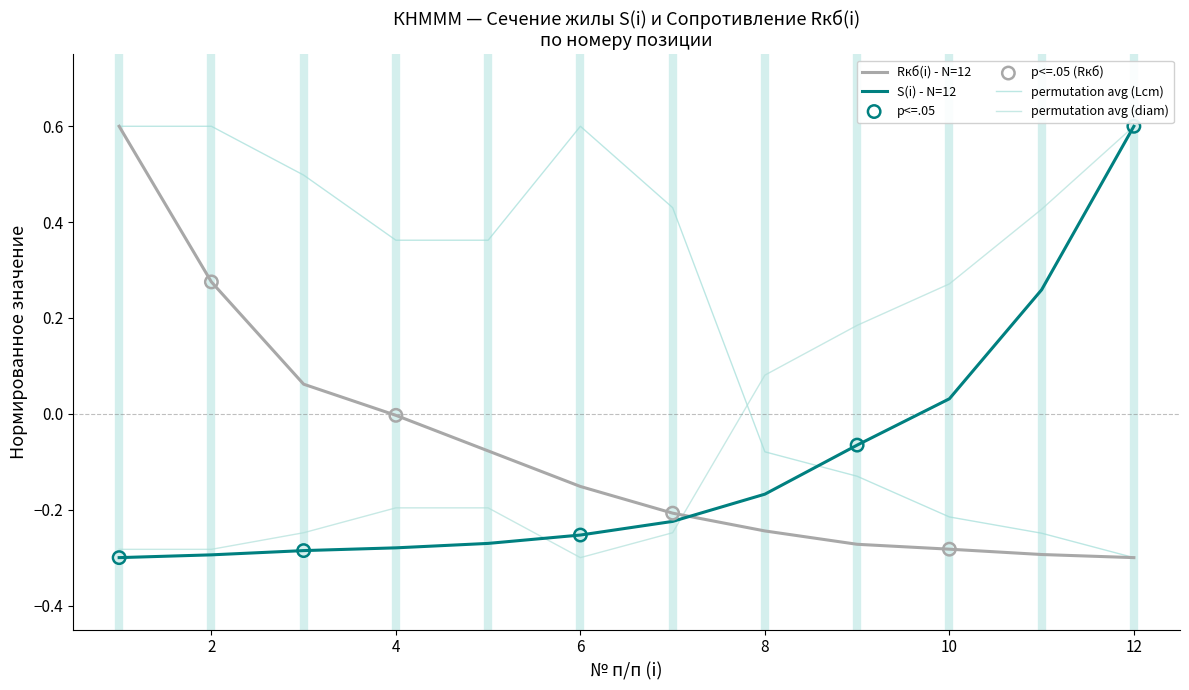

Is this an area chart (filled region under the line)?

No